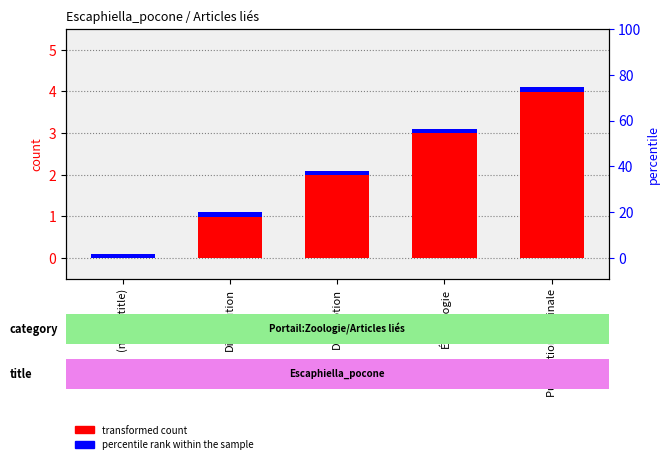

How many bars are there in total?

10